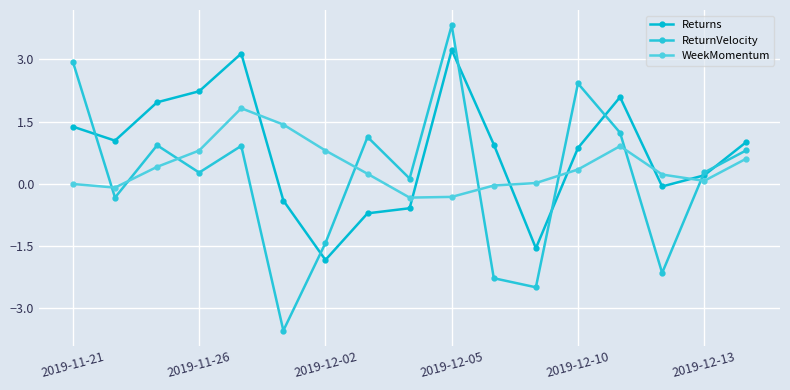

How many series are shown in this chart?

3